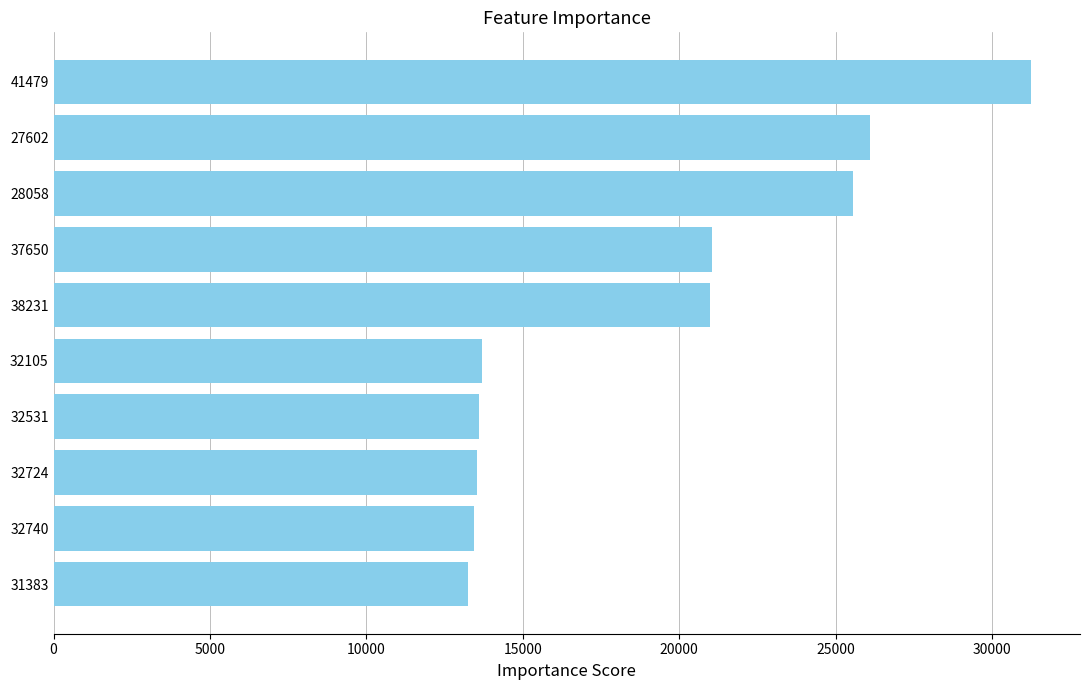

What is the sum of all values?

192389